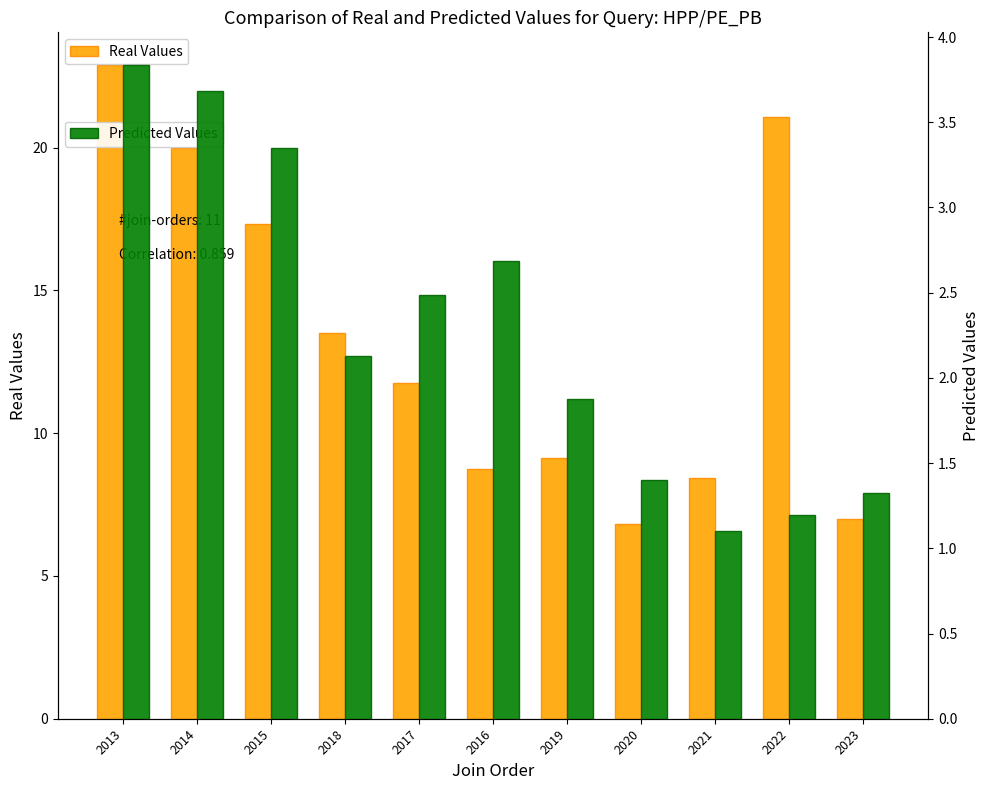

What is the spread (max minus min) of values at 2021?

7.3